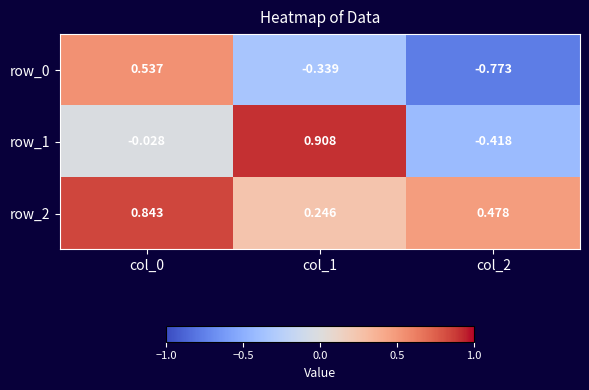

Is the value of row_0 at col_1 greater than the value of row_1 at col_1?

No